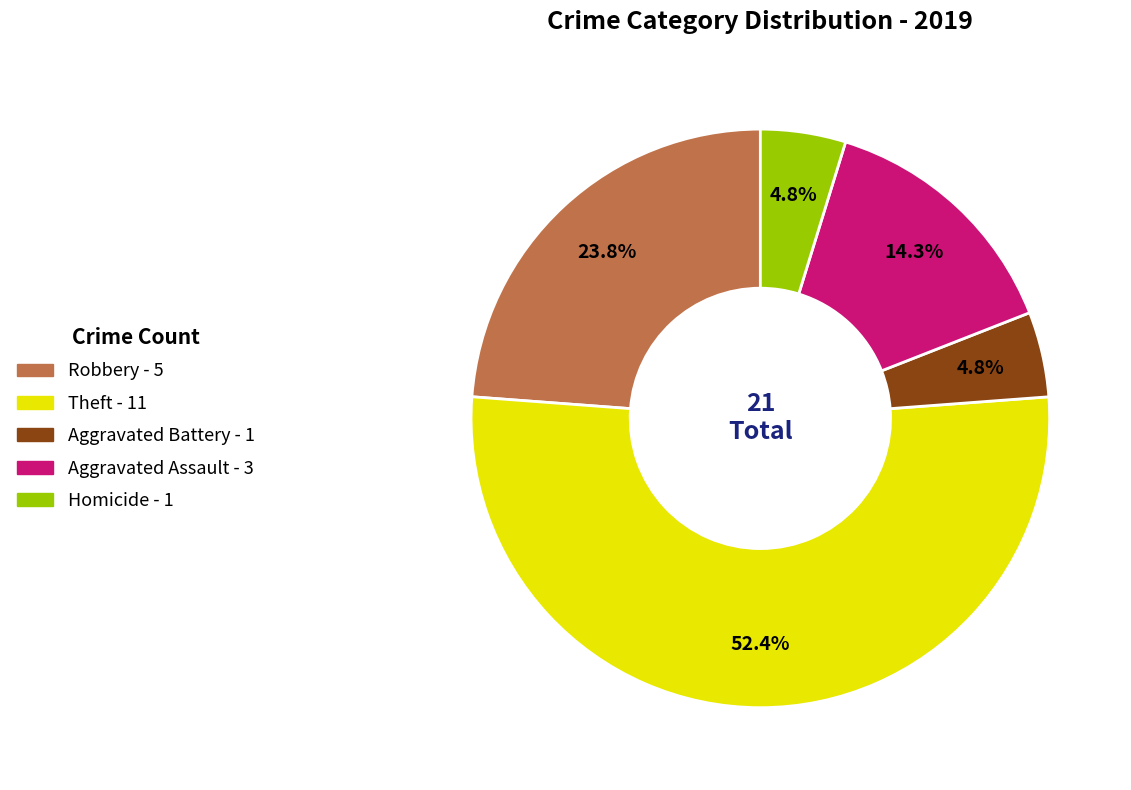

How many slices are in this pie chart?

5